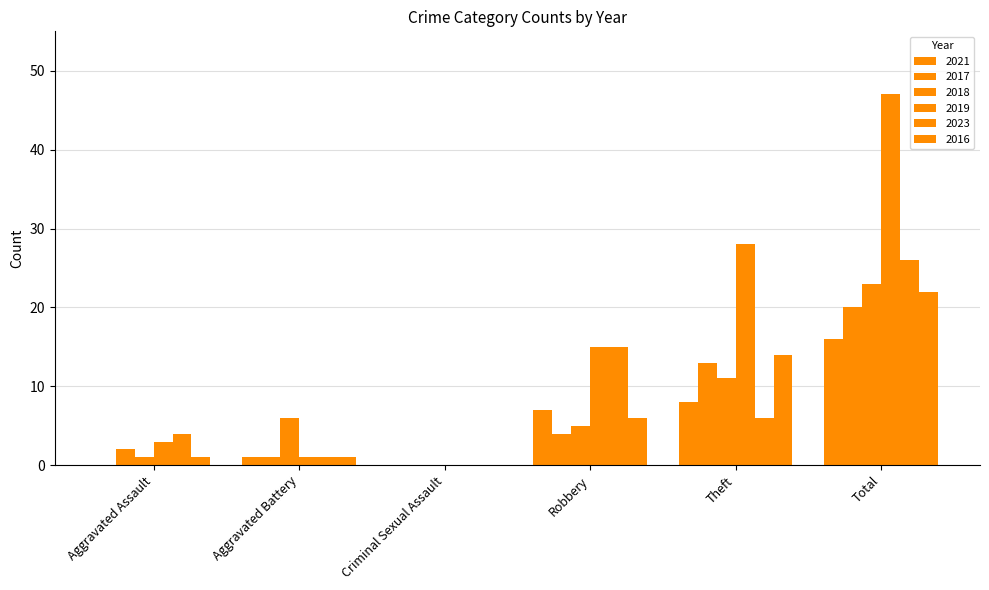

What is the greatest value displayed?

47